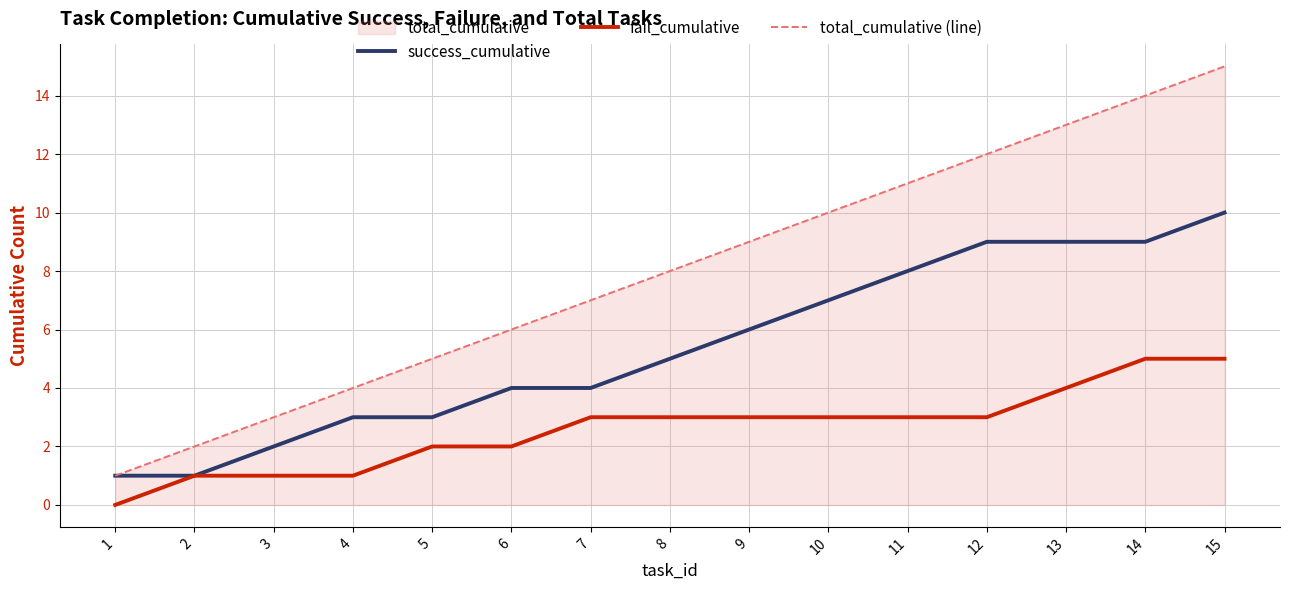

Which label corresponds to the largest value in the chart?

15